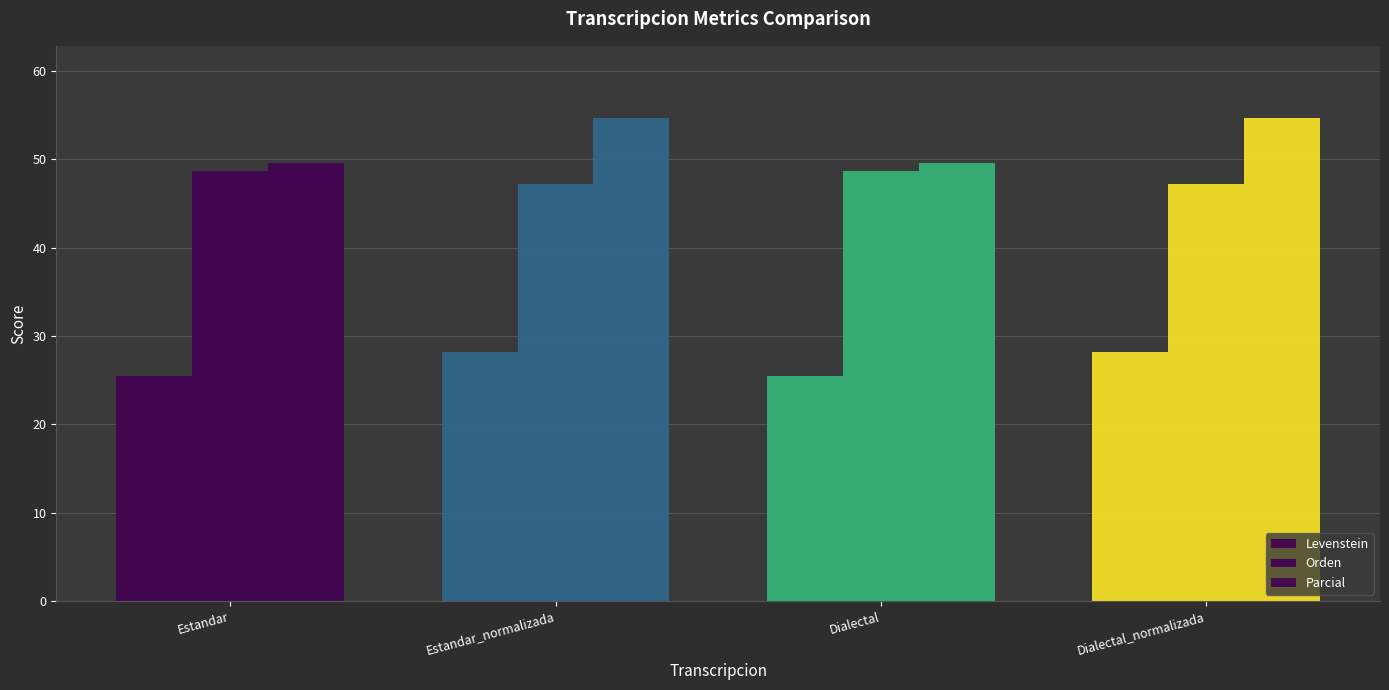

List the series in order of their peak value, highest first.

Parcial, Orden, Levenstein